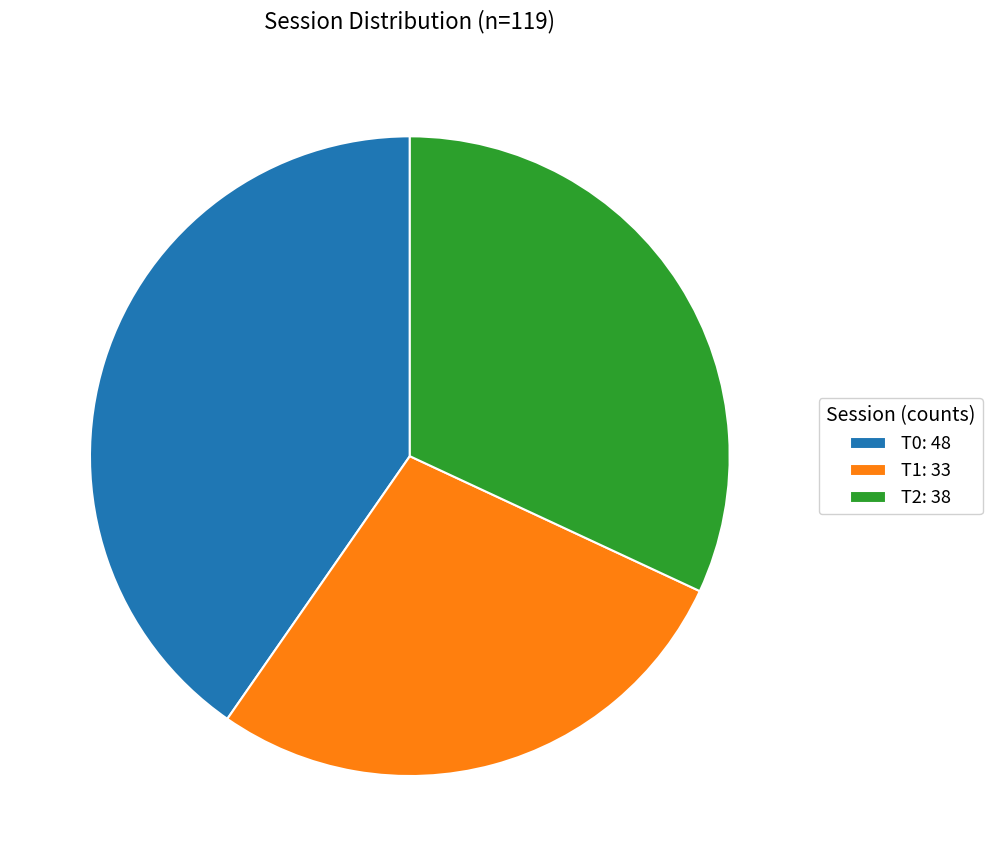

How many slices are in this pie chart?

3